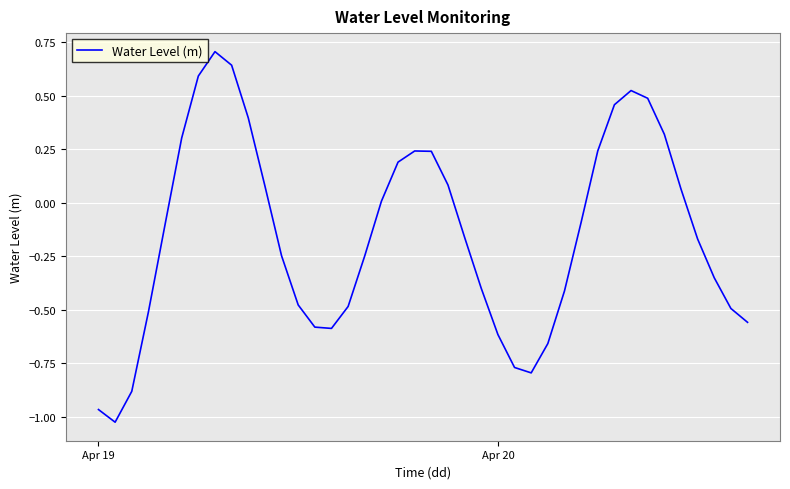

What is the greatest value displayed?

0.7